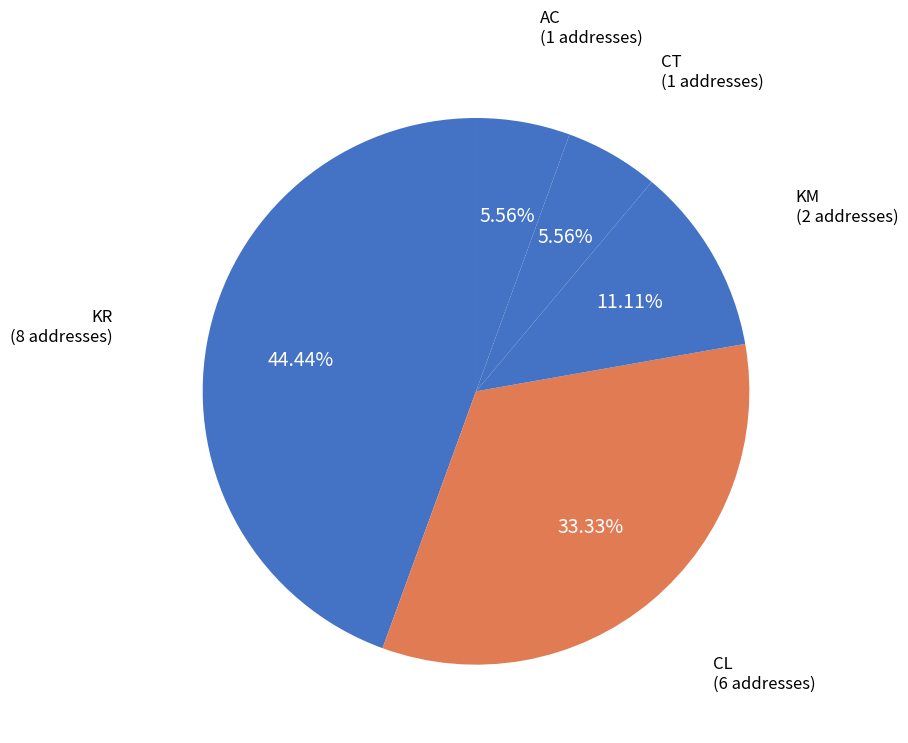

Which has a higher value, KR or AC?

KR